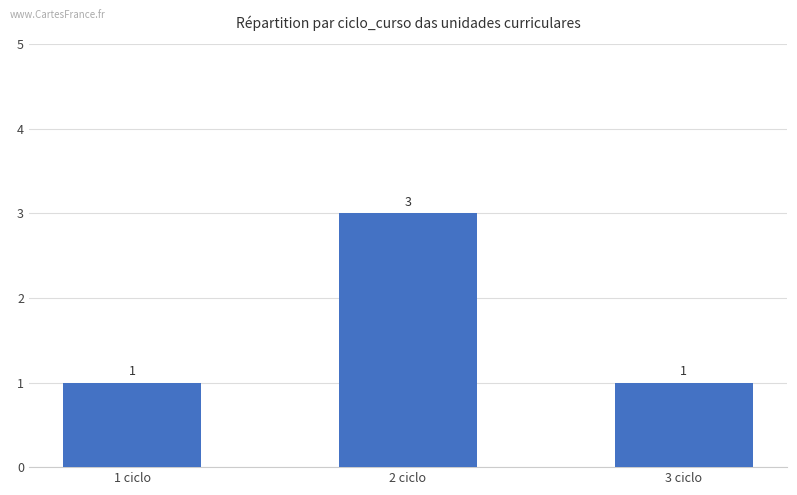

What is the label of the 1st bar from the right?

3 ciclo